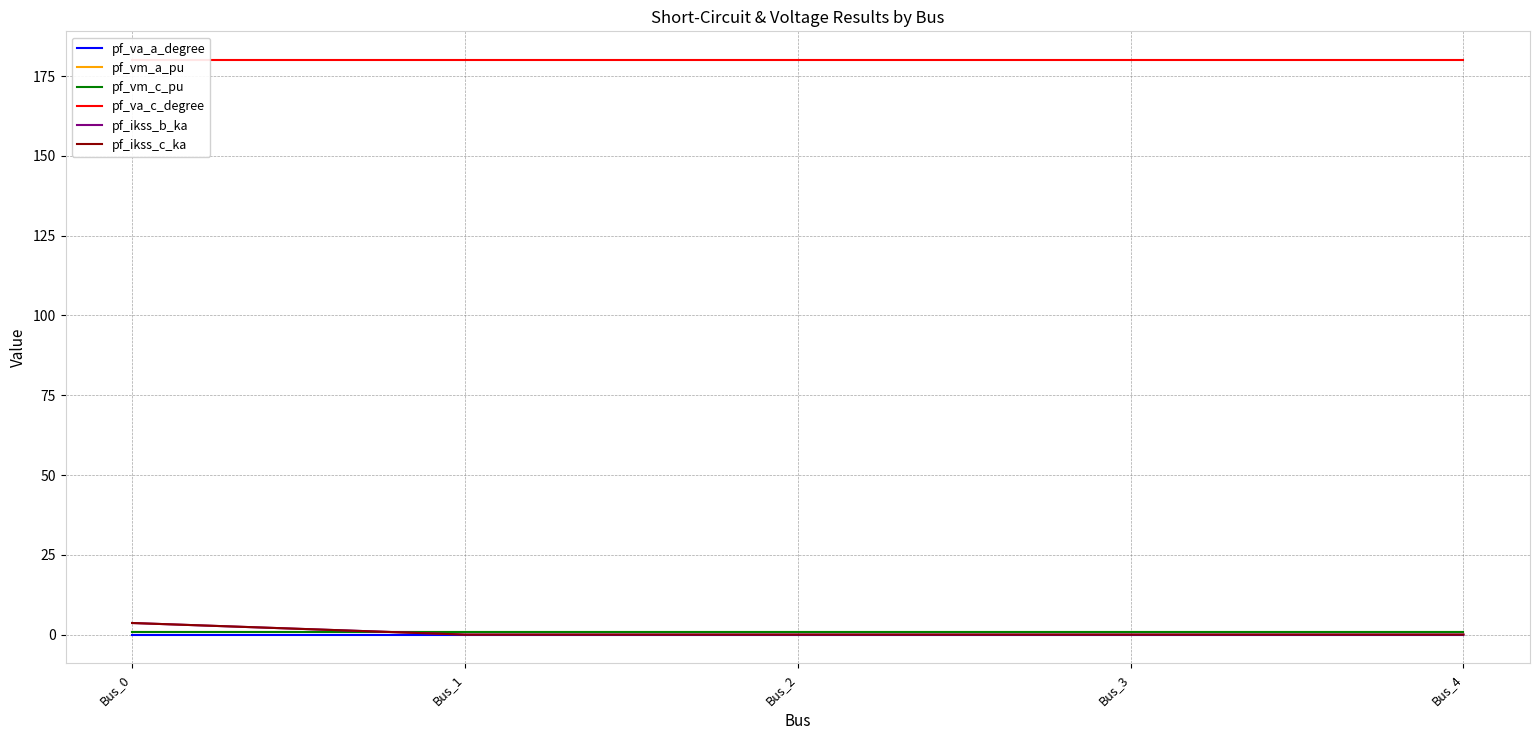

Which category has the lowest value in the pf_va_c_degree series?

Bus_3